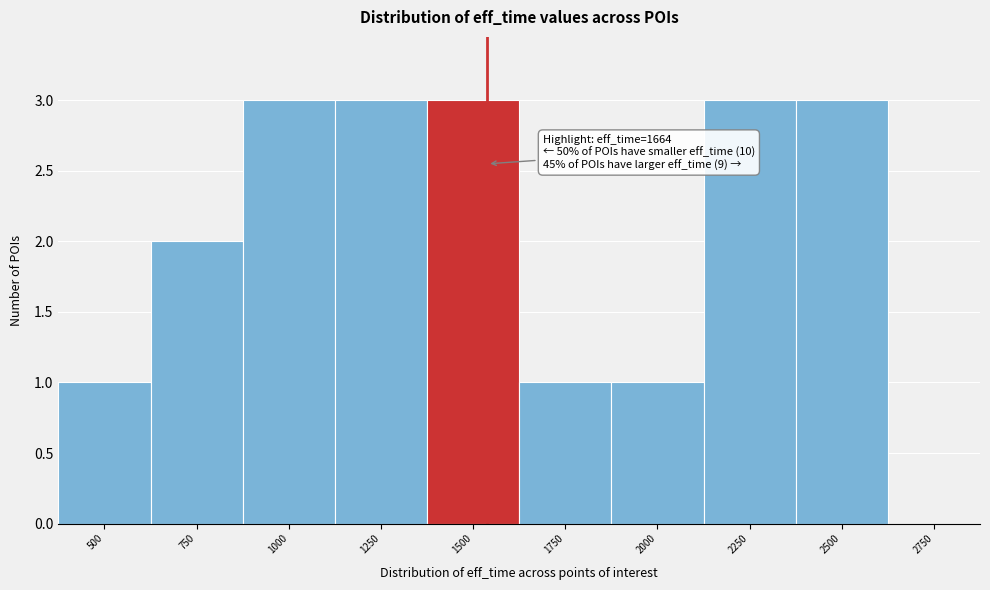

Reading left to right, extract all data points from this chart.

500=1	750=2	1000=3	1250=3	1500=3	1750=1	2000=1	2250=3	2500=3	2750=0